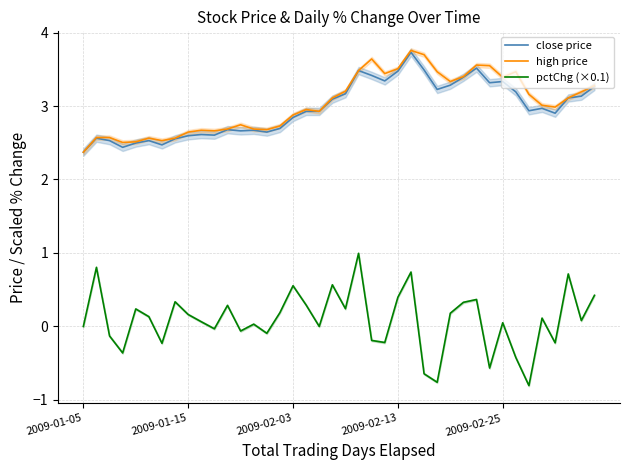

The value of pctChg (×0.1) at 20 is 0.1. True or false?

False